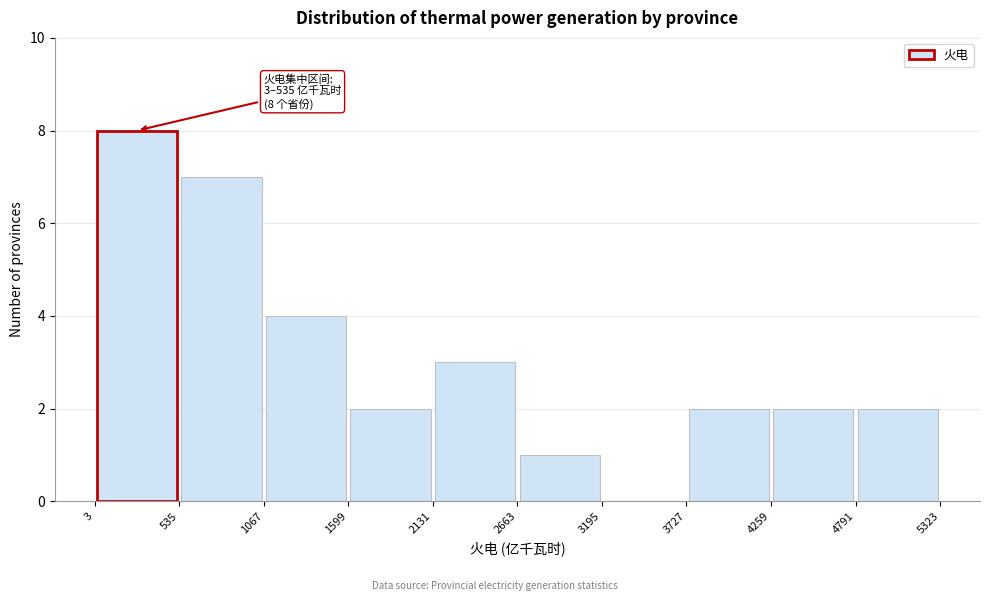

Over which range of the x-axis is the bar tallest?

3 to 535